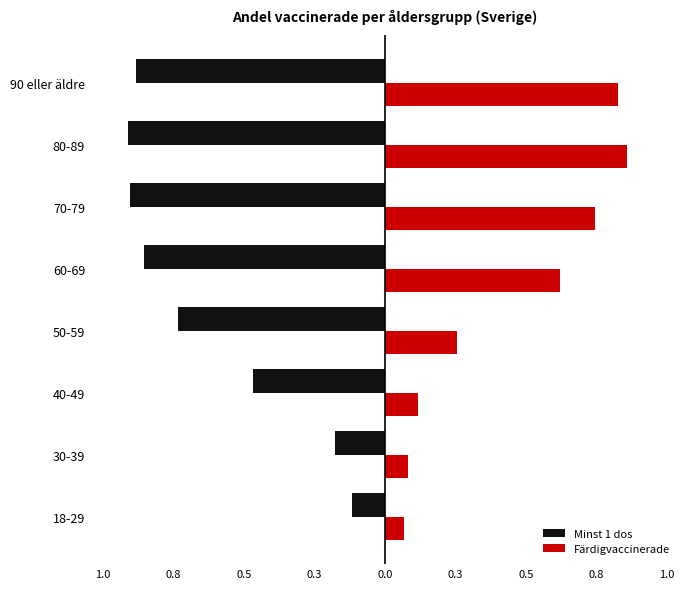

What are all the series names shown in the legend?

Minst 1 dos, Färdigvaccinerade